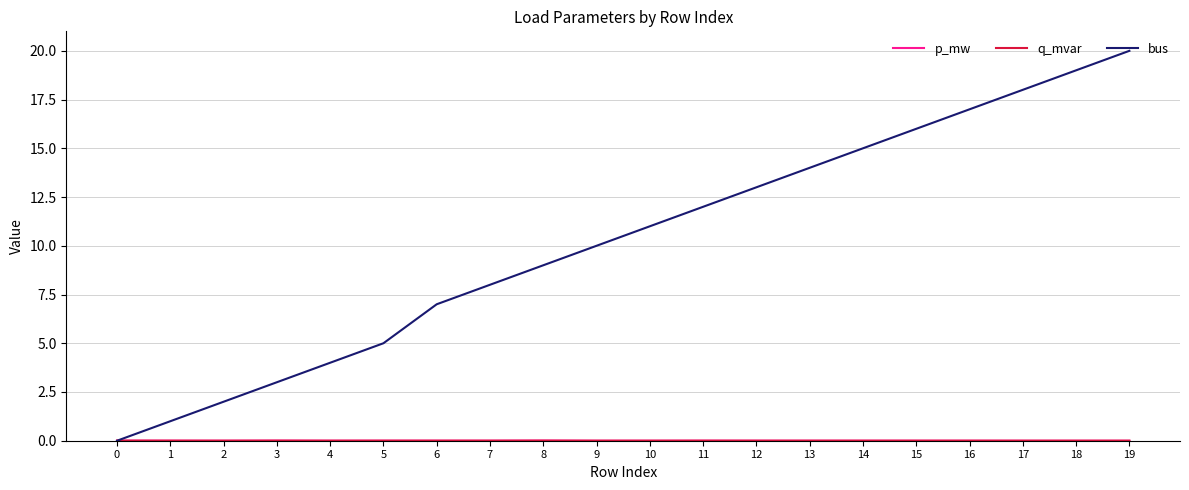

Is it true that bus equals 20.0 at 19?

True